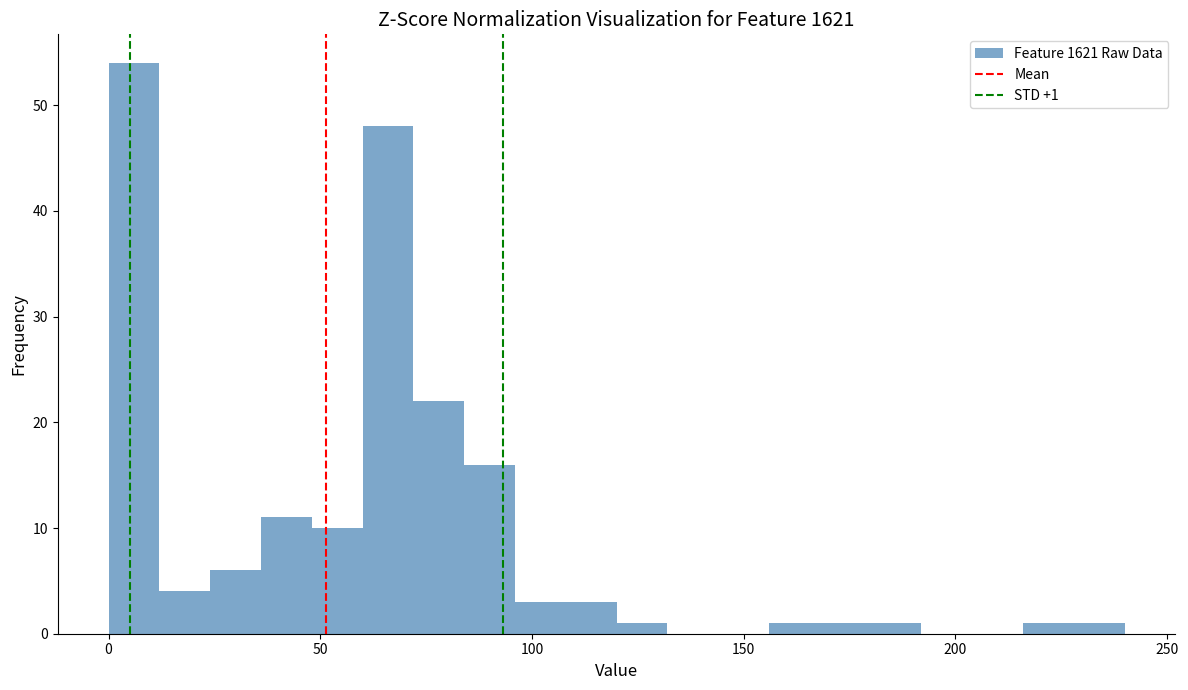

Around what value on the x-axis is the tallest bar? Give the approximate position of its centre, as read against the axis.

5